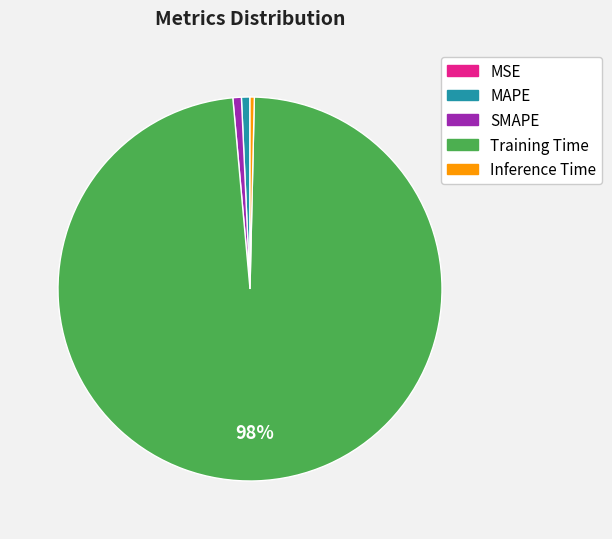

Which category accounts for the majority?

Training Time